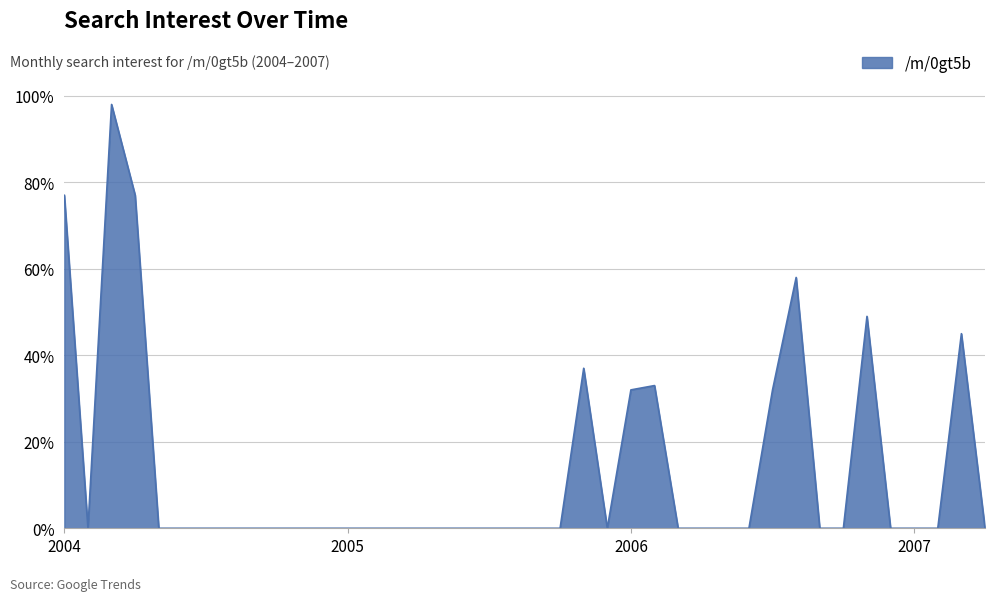

What is the sum of all values?

538